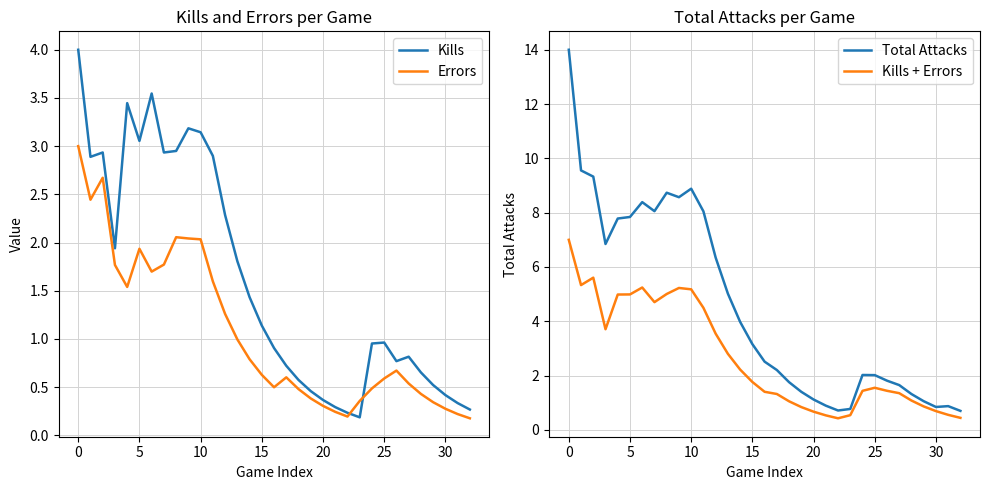

What are all the series names shown in the legend?

Kills, Errors, Total Attacks, Kills + Errors